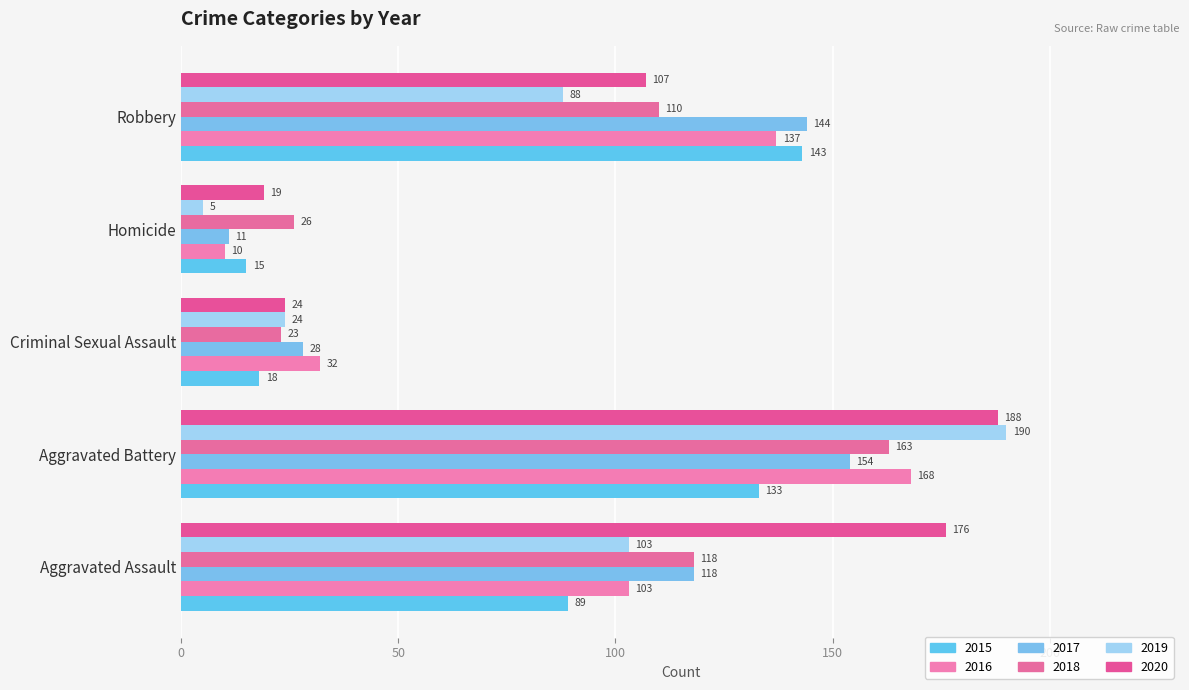

Where is 2016 nearest to the value 89?

Aggravated Assault